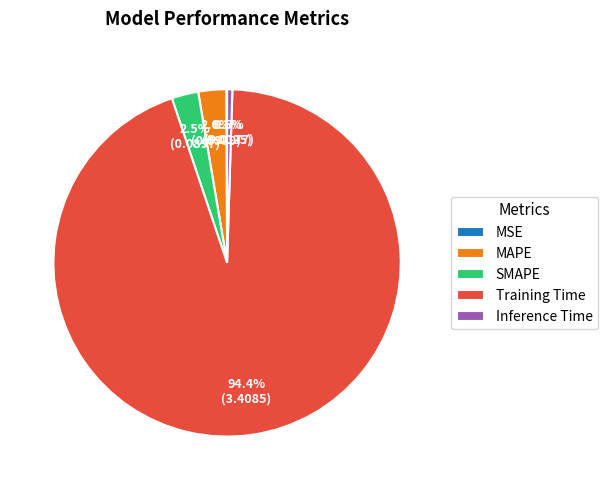

Which slice is the largest?

Training Time